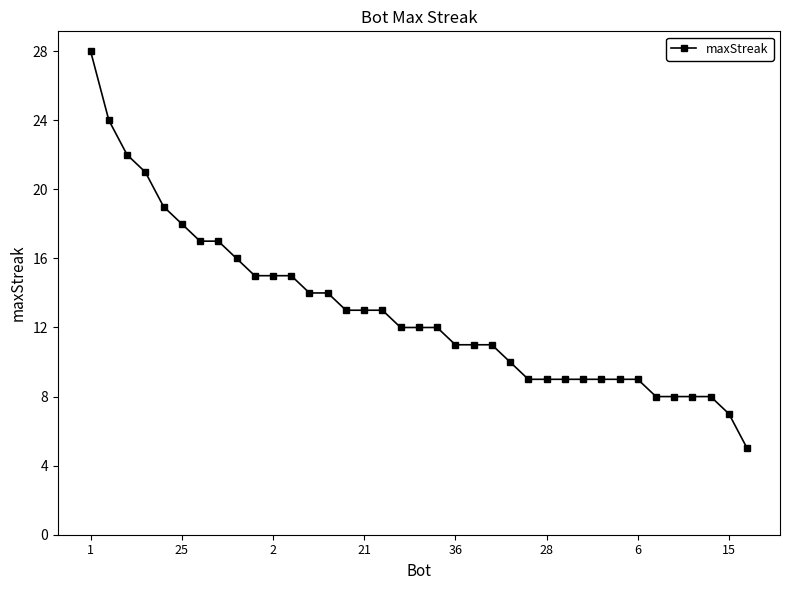

What is the average value?

13